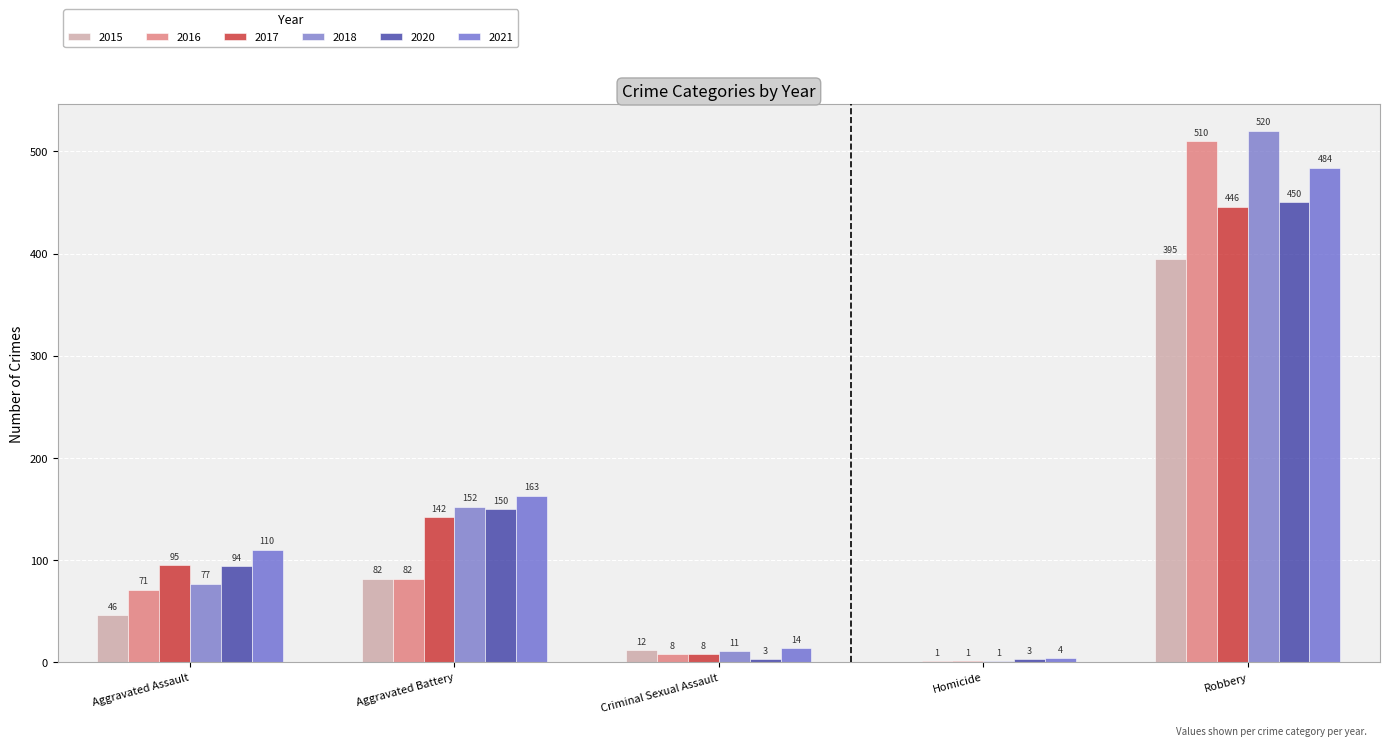

List the labels in order of 2015 value, smallest first.

Homicide, Criminal Sexual Assault, Aggravated Assault, Aggravated Battery, Robbery